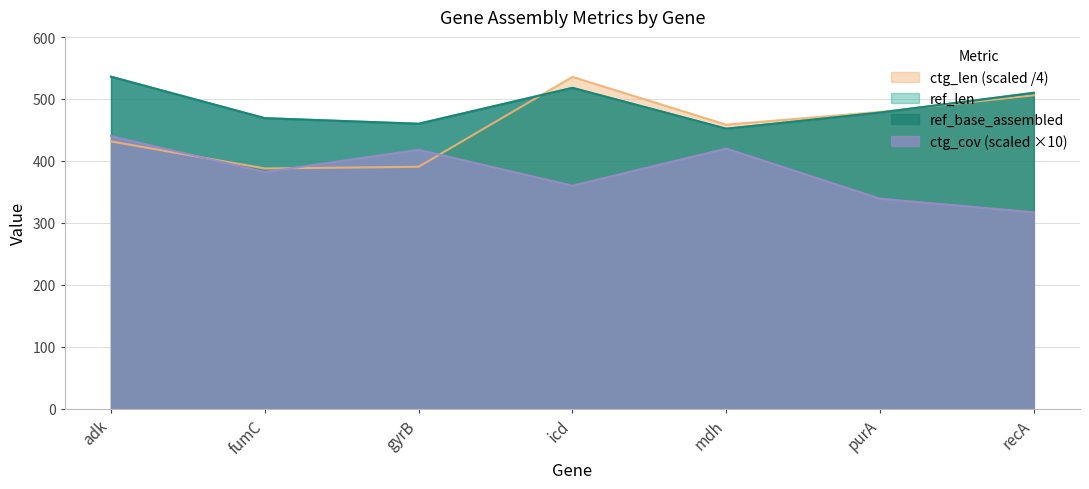

What is the label of the 1st point from the right?

recA